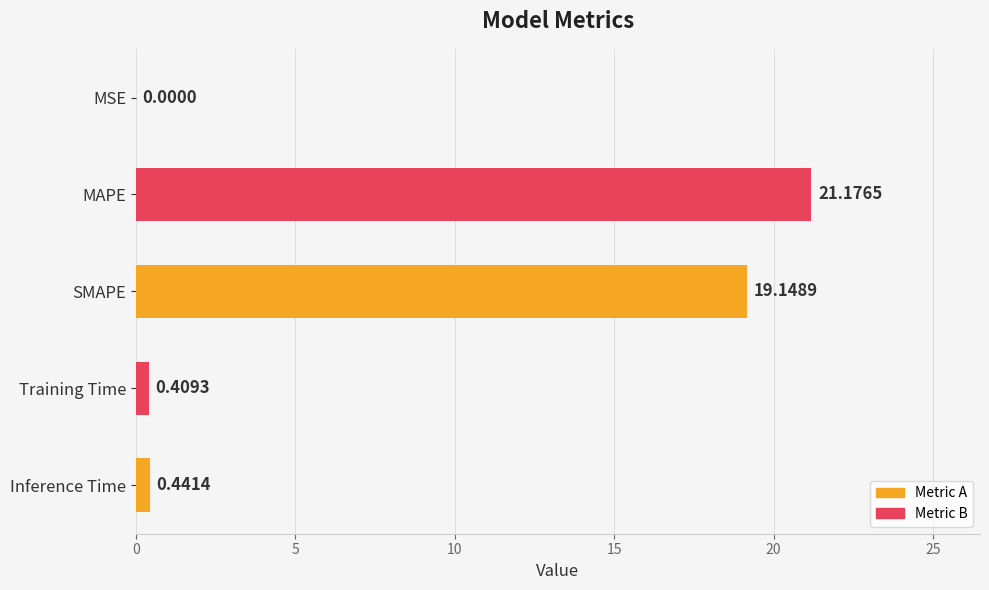

What is the sum of all values?

41.2